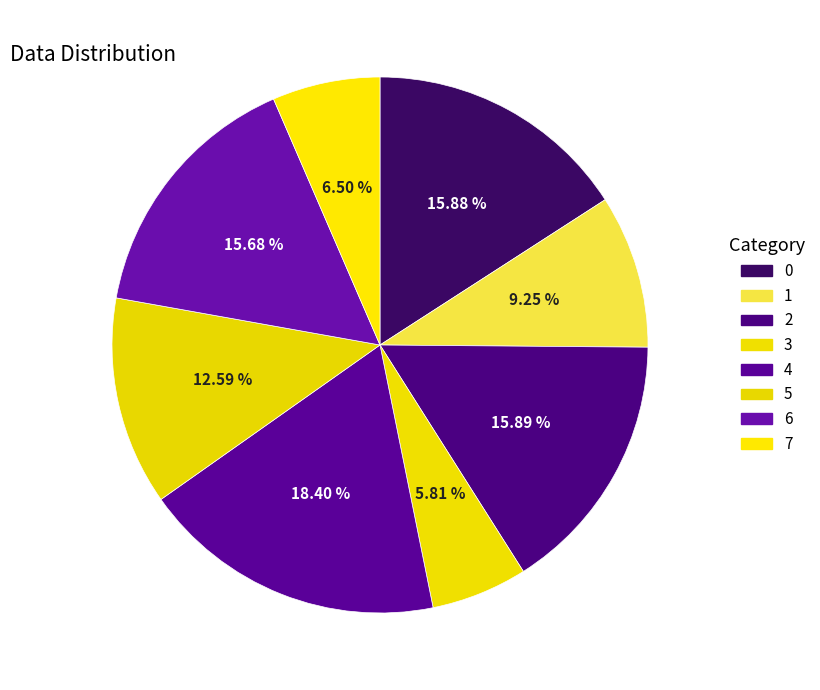

To the nearest percent, what is the combined percentage of 6 and 4?

34%